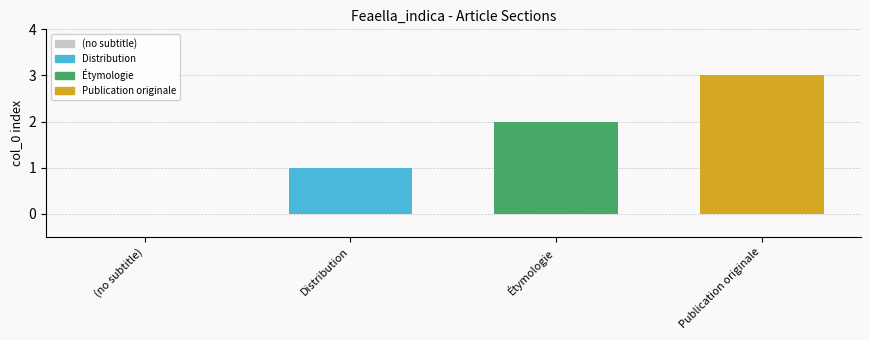

Which series has the widest spread of values?

Distribution